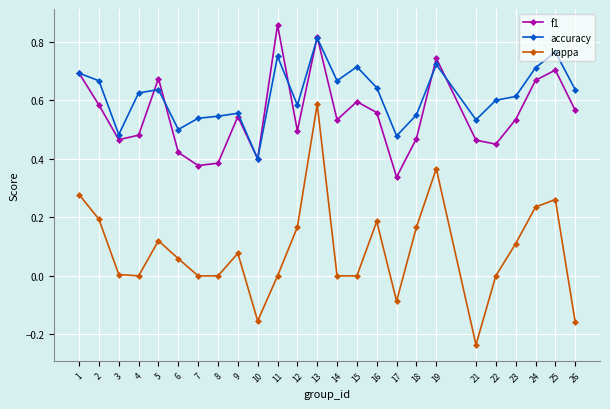

Between 18 and 19, which series saw the biggest shift?

f1